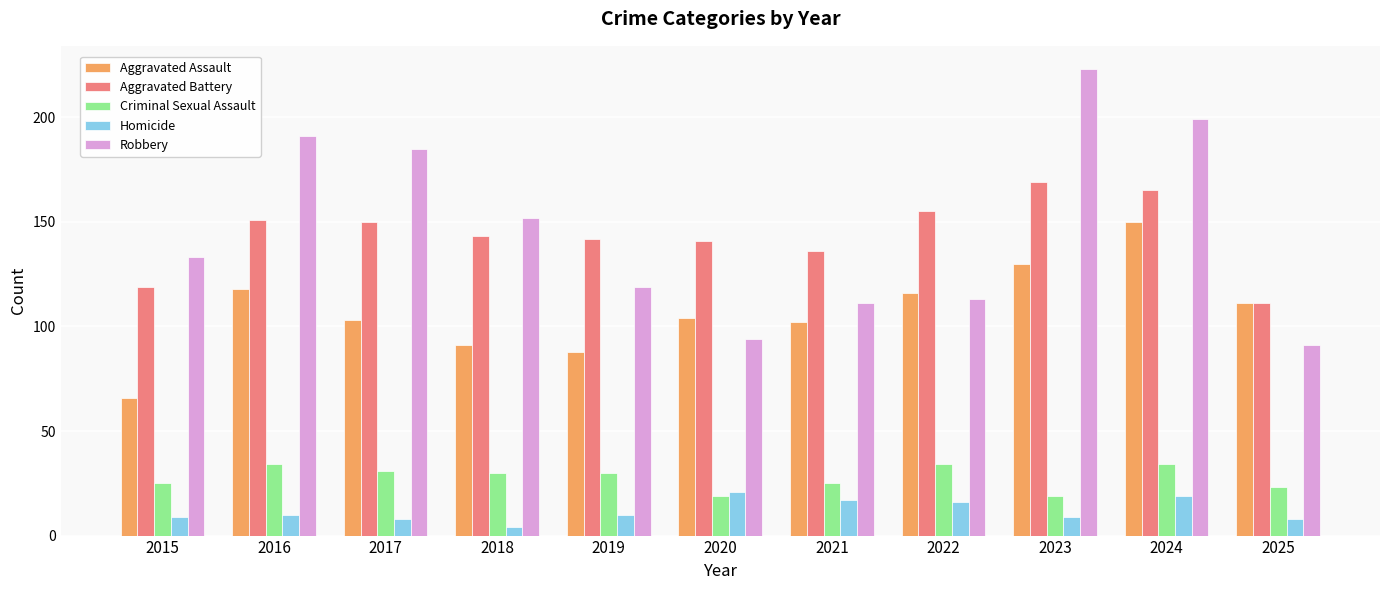

Is it true that Homicide equals 9 at 2023?

True